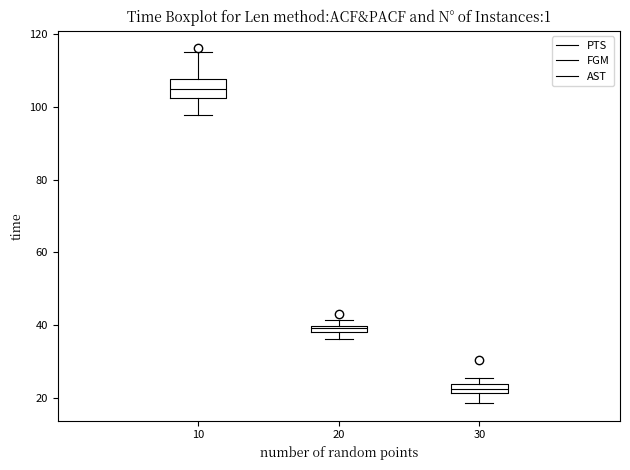

Which box's median line is the highest?

10